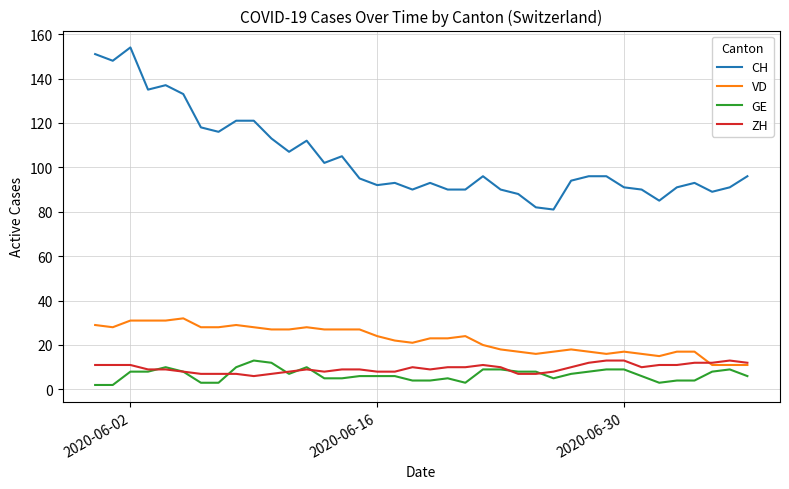

Which series has the widest spread of values?

CH